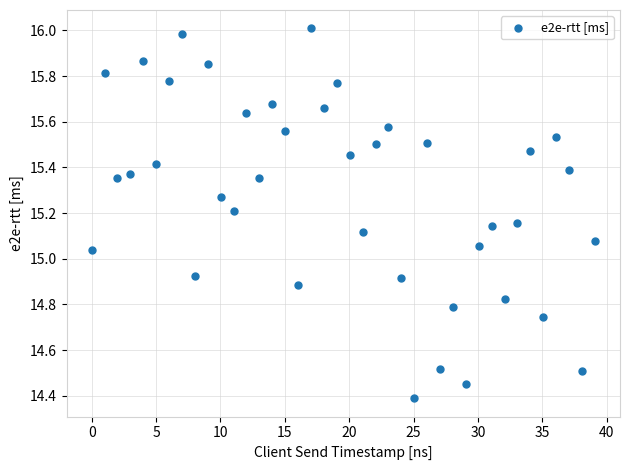

What is the range of X values (max minus min)?

39.1